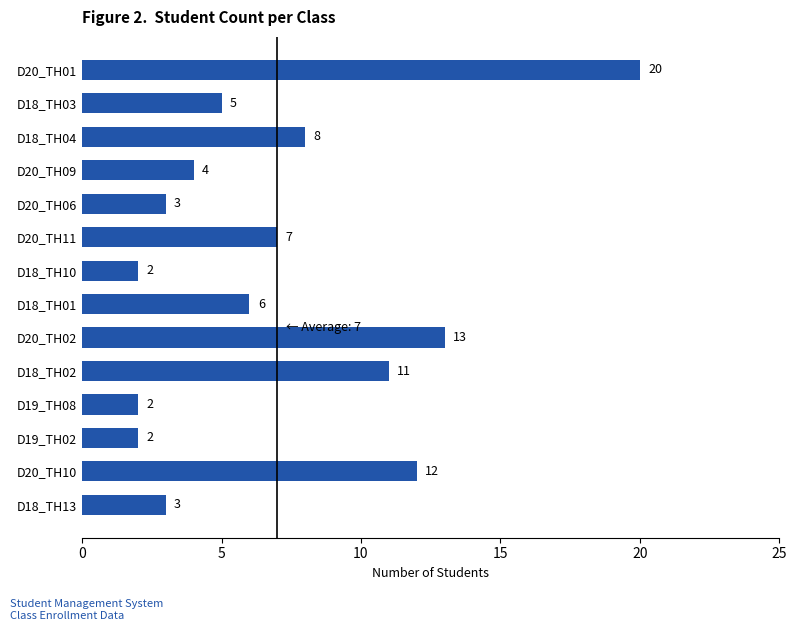

What is the sum of the values at D19_TH08 and D18_TH04?

10